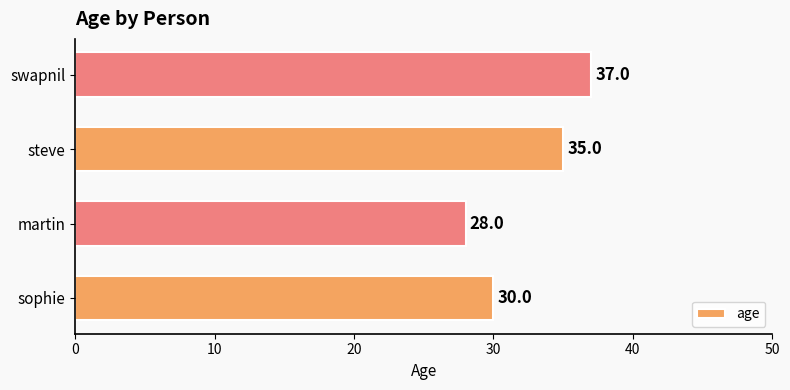

What is the smallest value displayed?

28